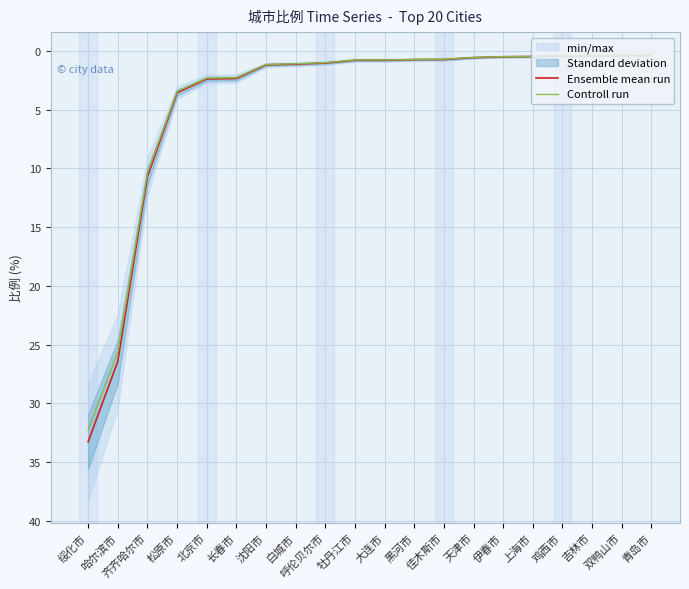

Is it true that Controll run equals 1.2 at 沈阳市?

True